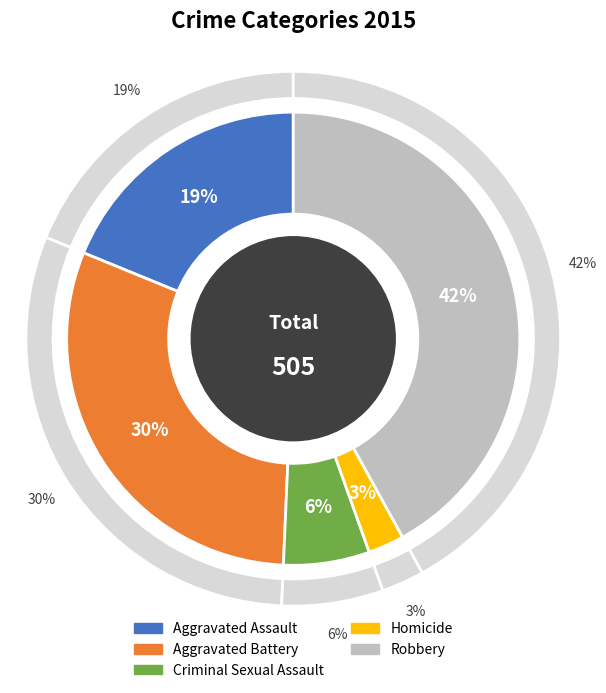

The Aggravated Battery slice represents 41% of the pie. True or false?

False